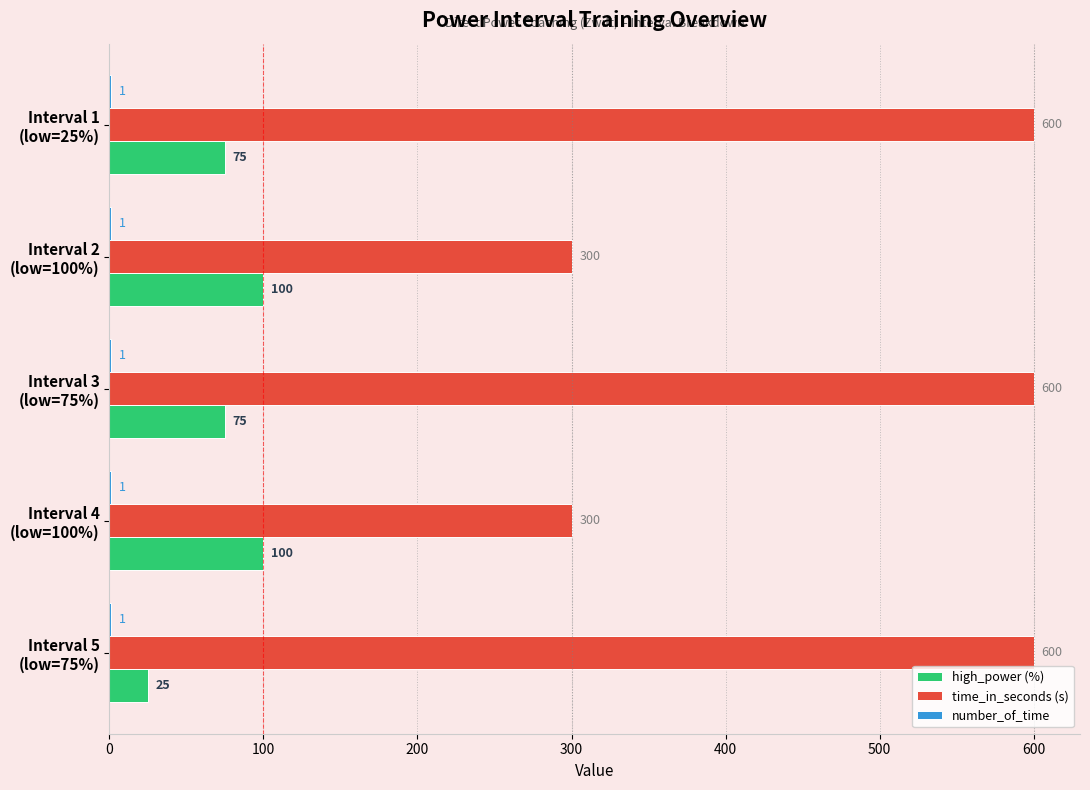

Which series has the largest total across all categories?

time_in_seconds (s)